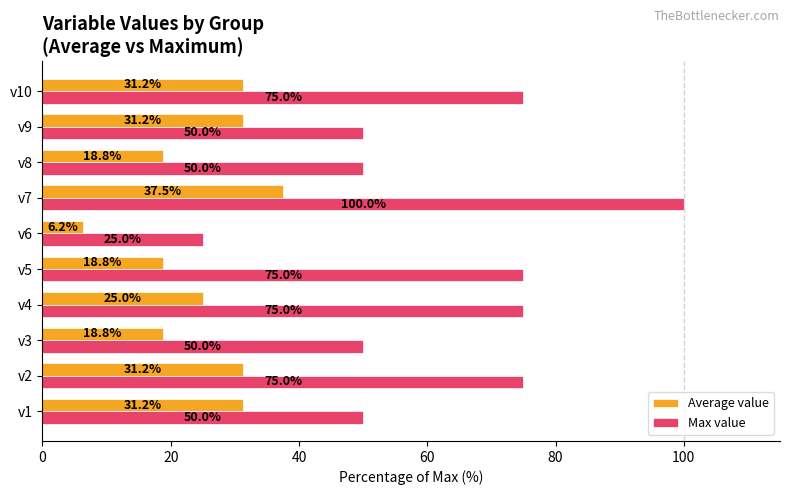

Which series has the widest spread of values?

Max value